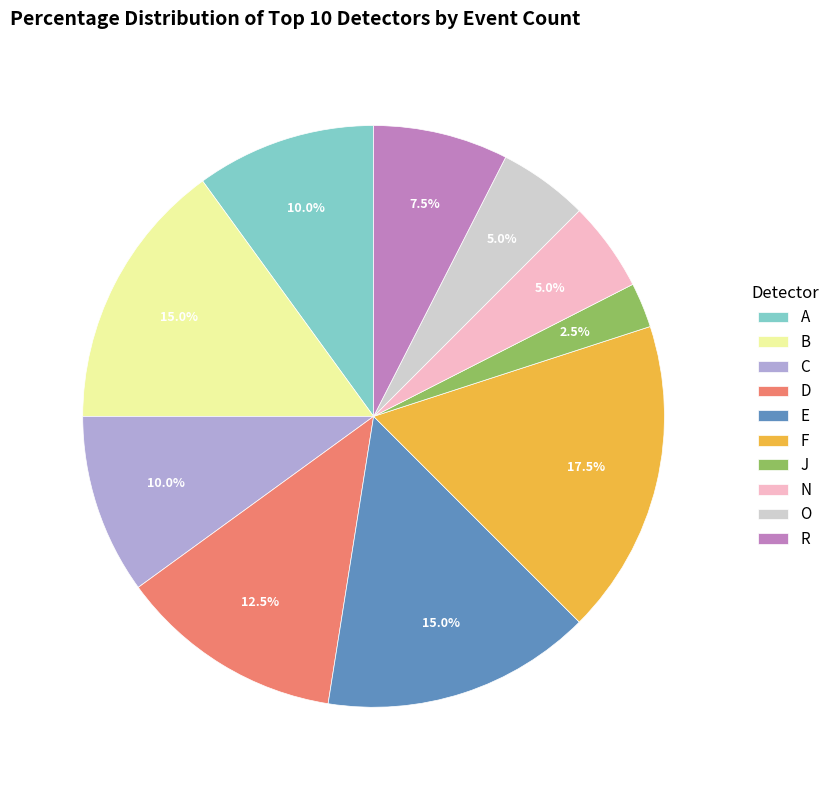

Count the number of slices in the pie.

10